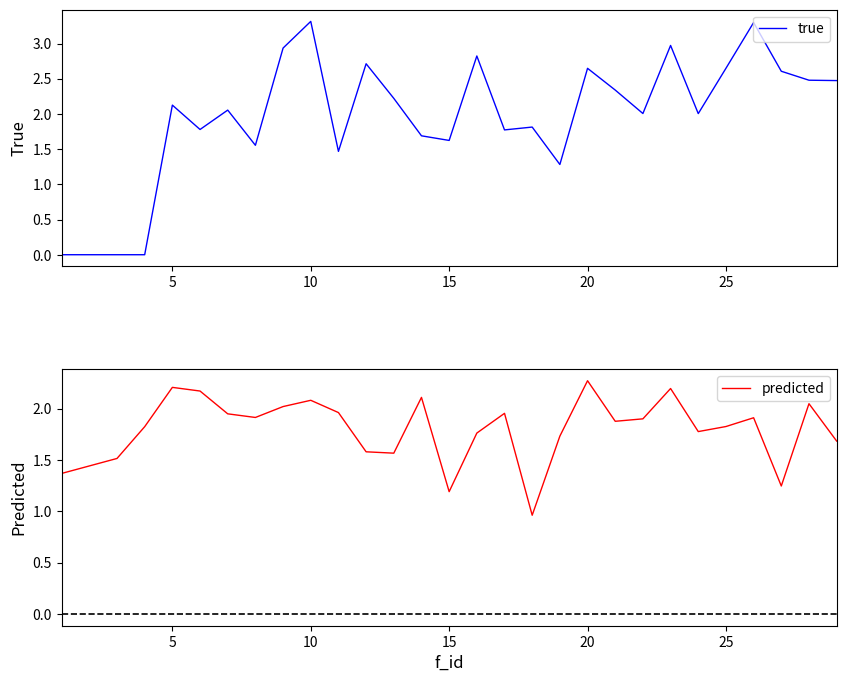

Where is the first local maximum for predicted?

5